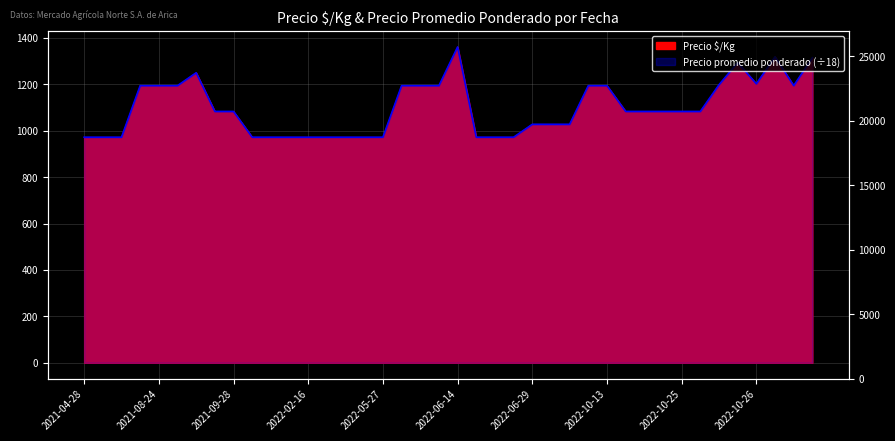

What is the average value of the Precio promedio ponderado series?

1099.2